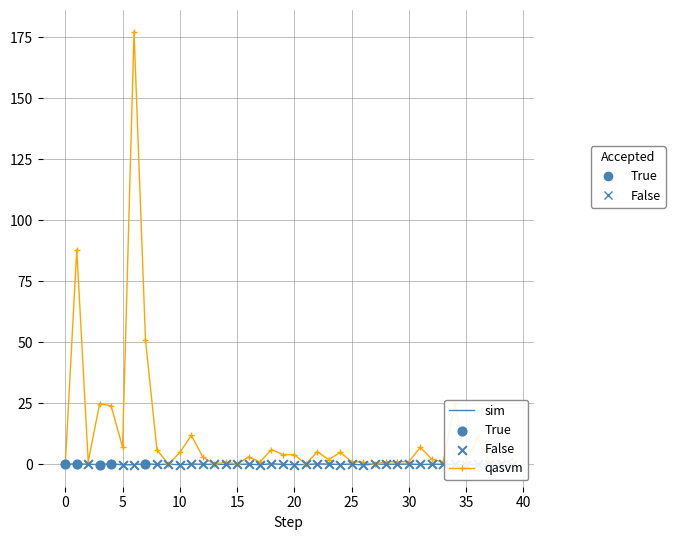

What is the maximum value shown in the chart?

177.3